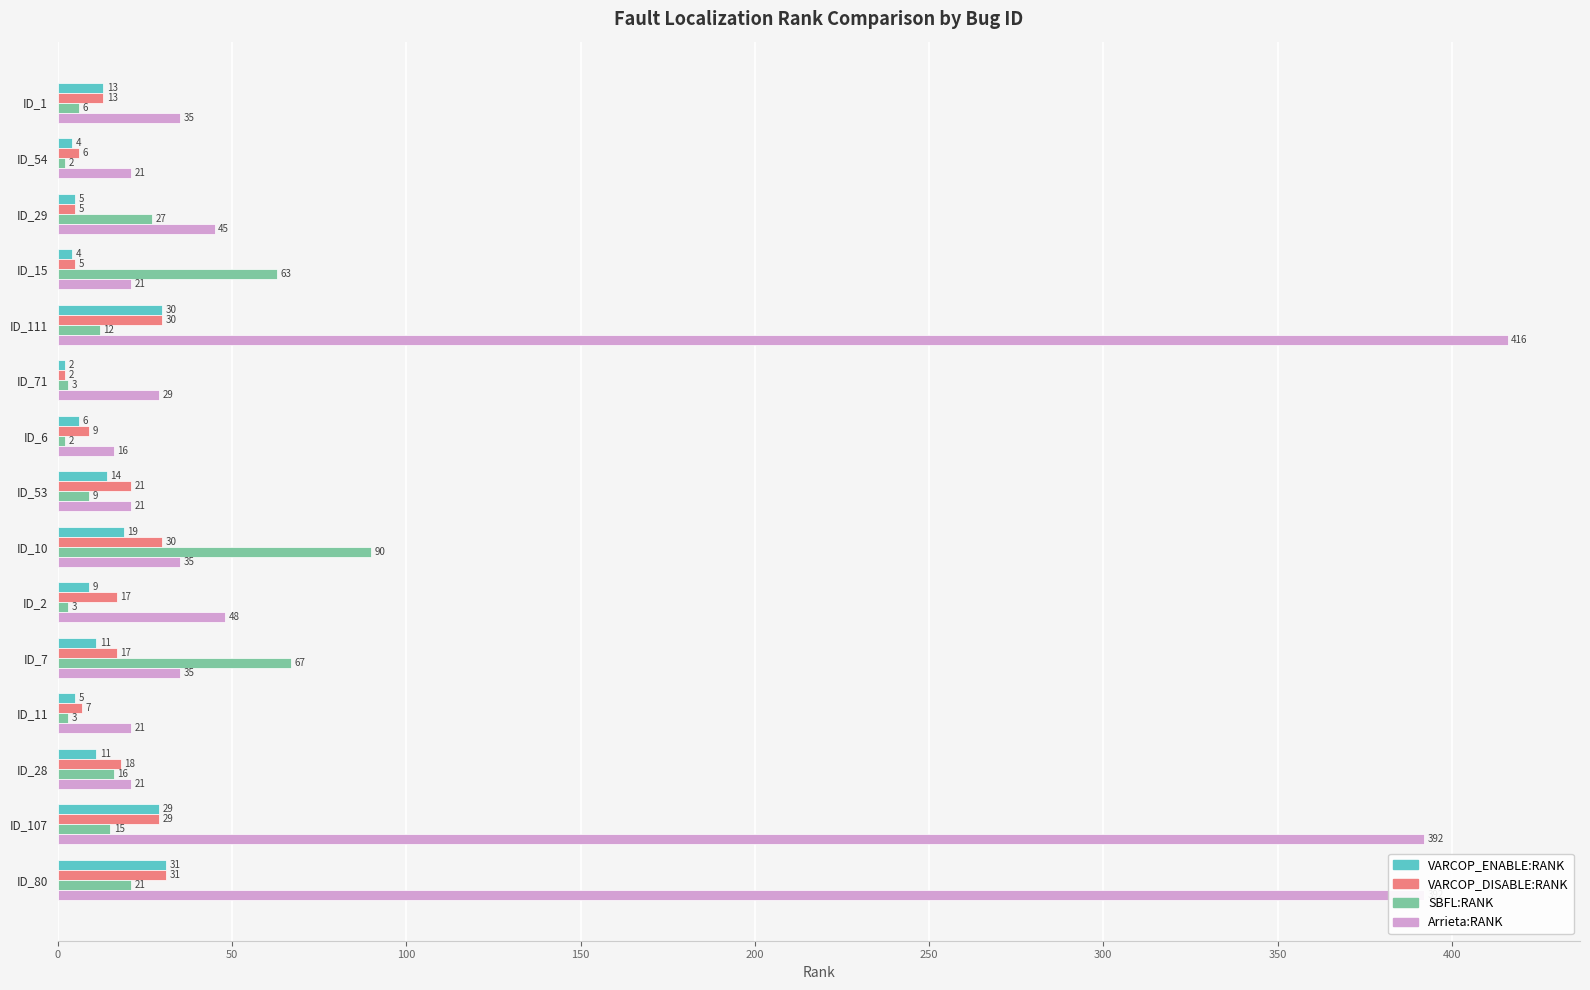

Read the SBFL:RANK value at ID_29.

27